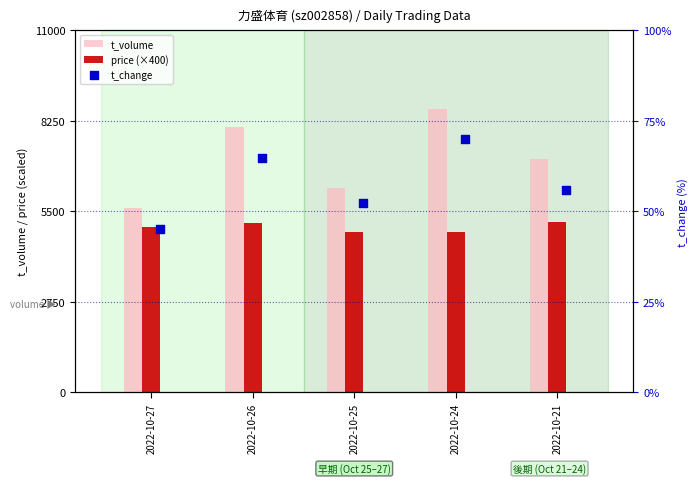

Which series reaches the maximum Y coordinate?

t_volume